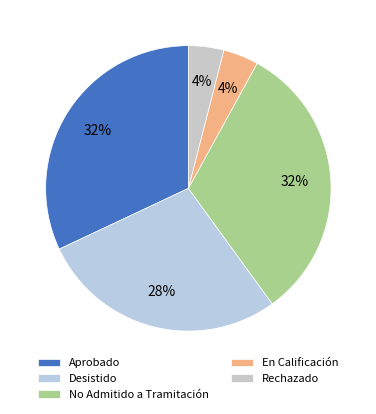

Is there any slice that represents more than half of the pie?

No